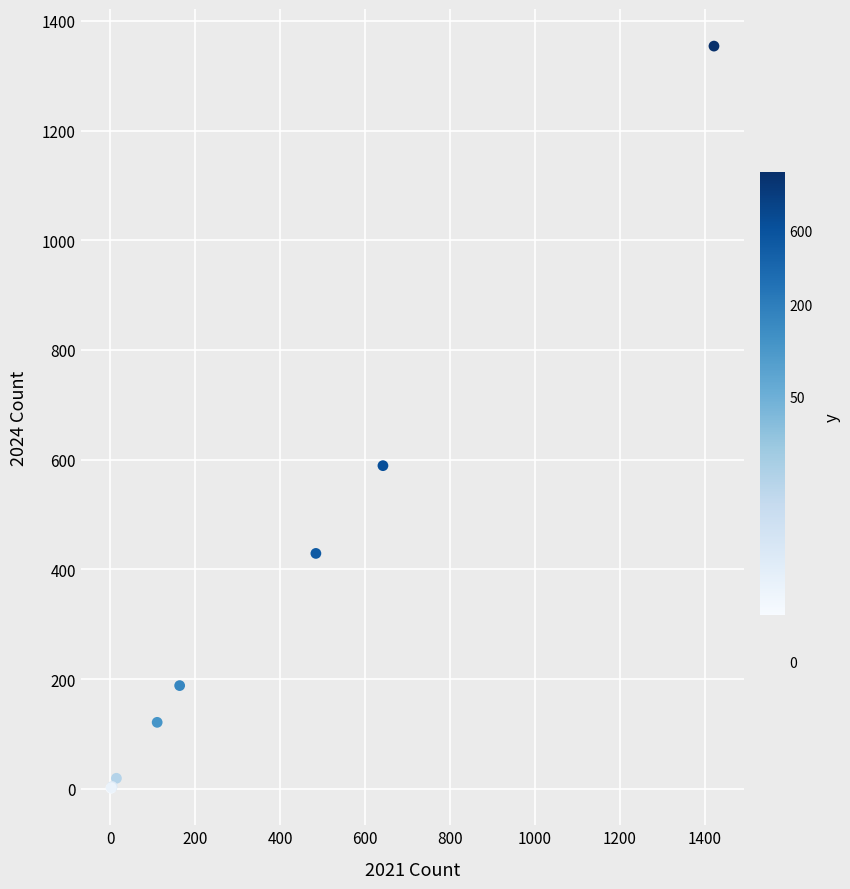

What Y value in the scatter plot is closest to 677?

589